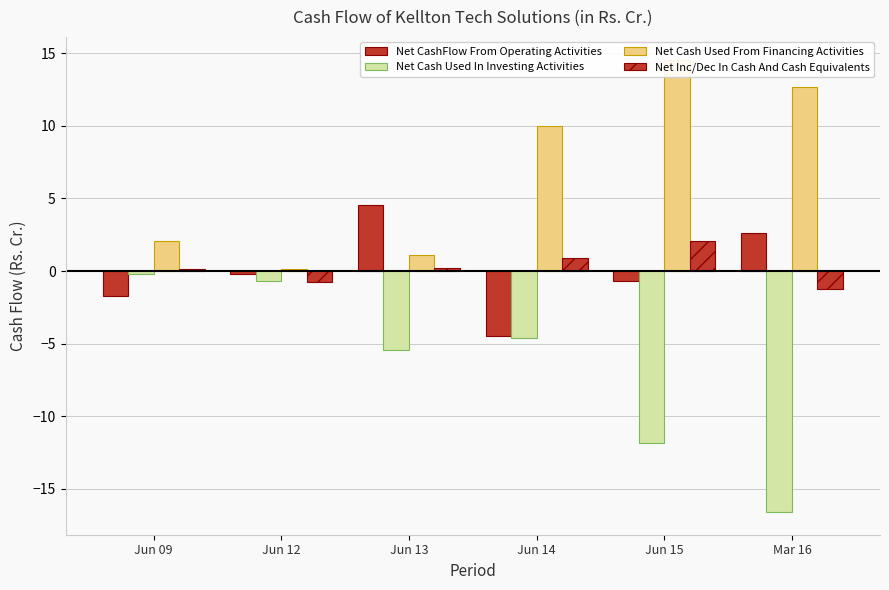

What is the label of the 4th bar from the left?

Jun 14